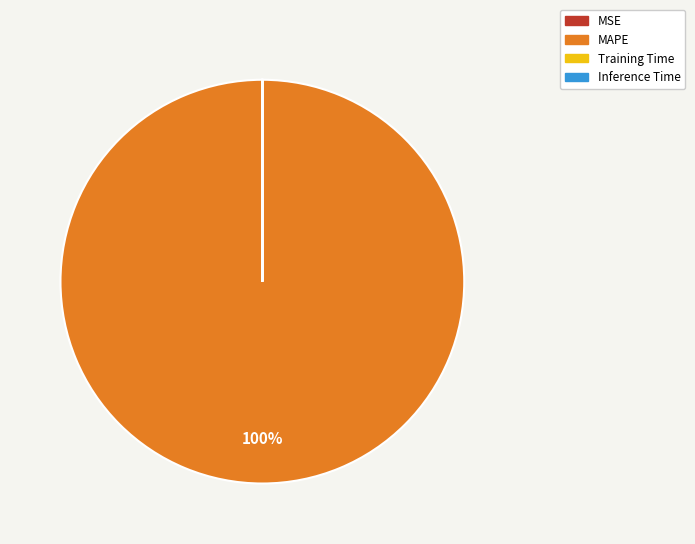

To the nearest percent, what is the difference between the largest and smallest slice percentages?

100%